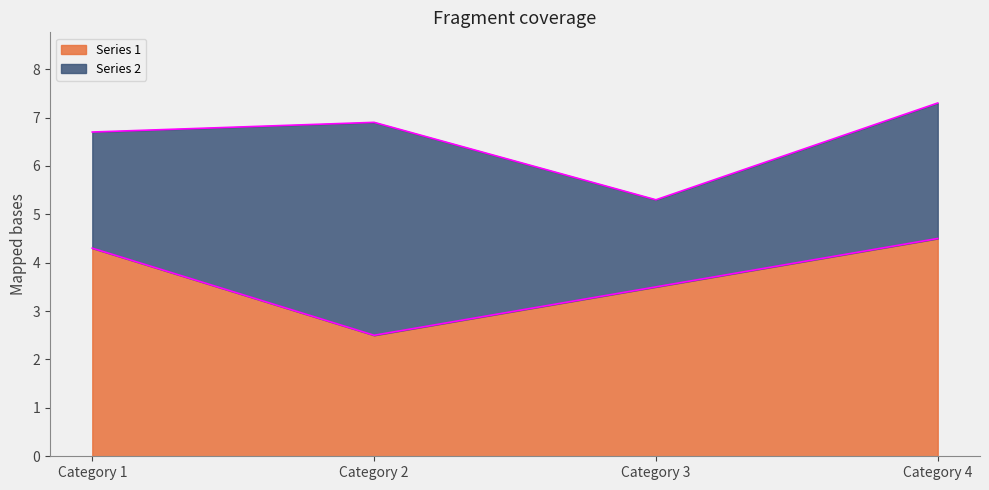

At which label does Series 1 reach its peak?

Category 4